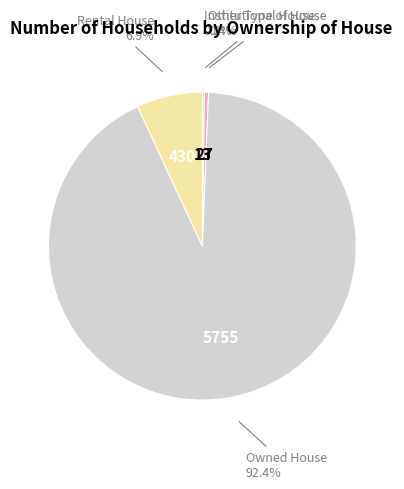

What is the ratio of the value at Rental House to the value at Other Type of House?

15.9